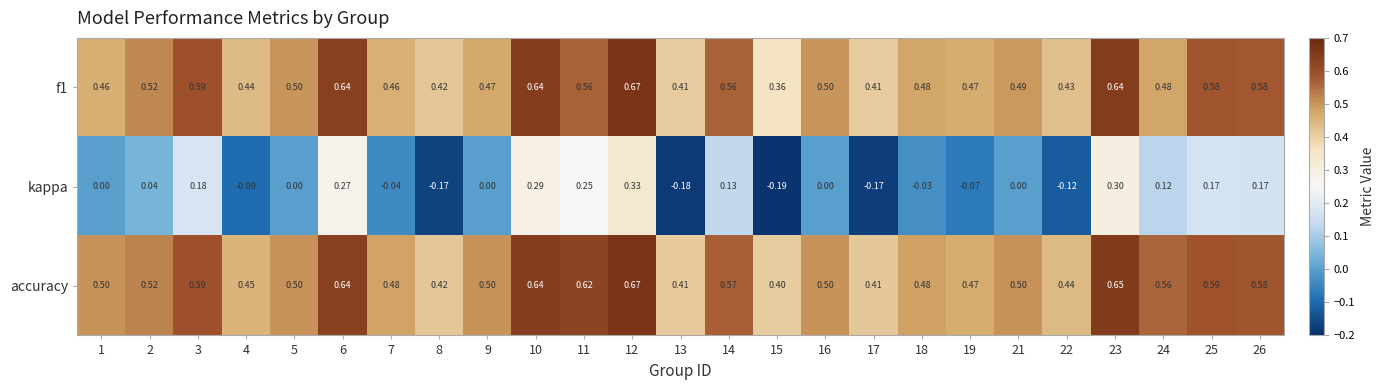

Which series has the largest range (max minus min)?

kappa